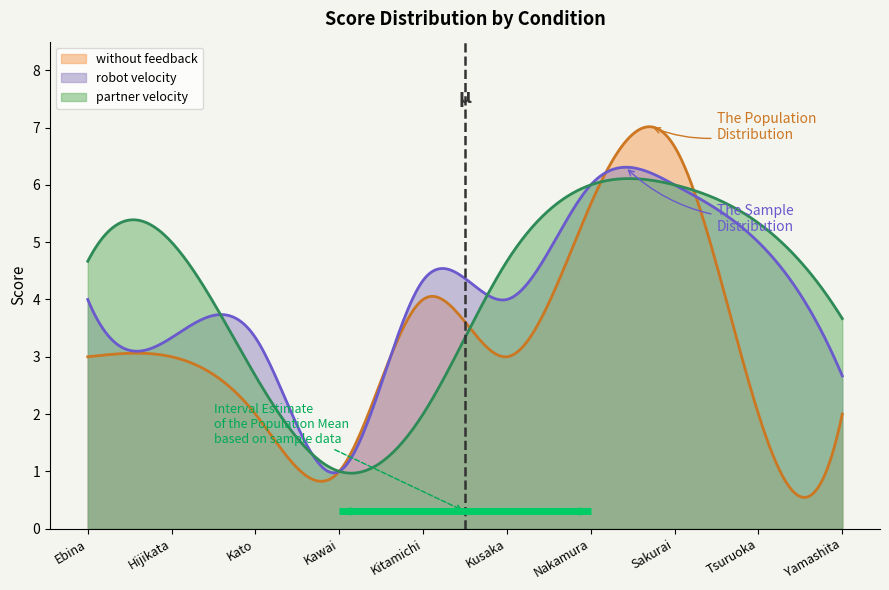

What is the minimum value for without feedback?

0.5